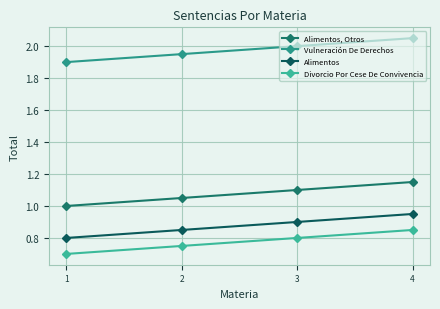

True or false: Alimentos has a value of 0.8 at 1.

True